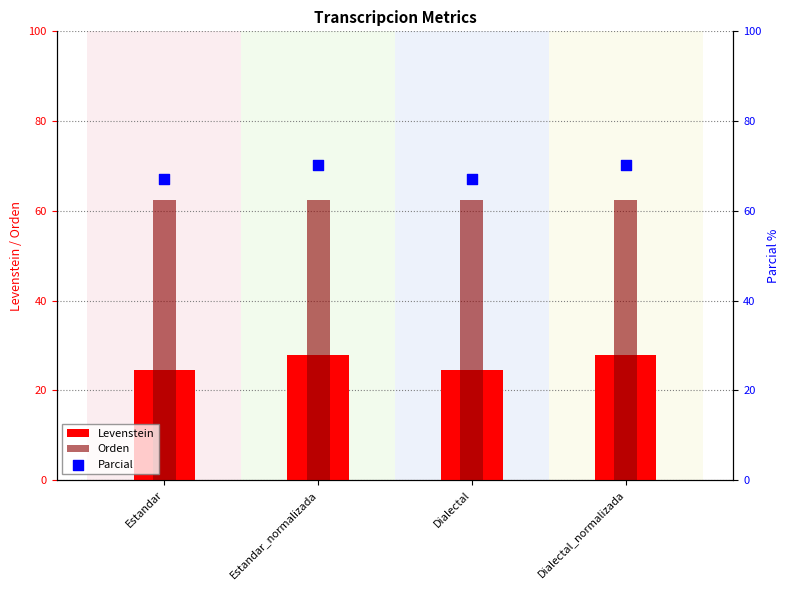

At which category is the sum across all series the highest?

Estandar_normalizada